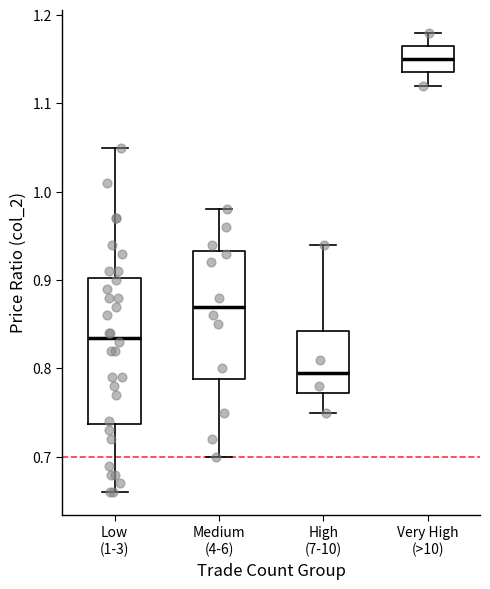

Reading left to right, read every box against the y-axis: the position of its median line, the range the box covers, and the ends of its whiskers. The values are not printed on the chart, so give them approximately, as read against the axis.

Low (1-3): median 0.84, box 0.74 to 0.90, whiskers 0.66 to 1.05
Medium (4-6): median 0.87, box 0.79 to 0.93, whiskers 0.70 to 0.98
High (7-10): median 0.80, box 0.77 to 0.84, whiskers 0.75 to 0.94
Very High (>10): median 1.15, box 1.14 to 1.17, whiskers 1.12 to 1.18